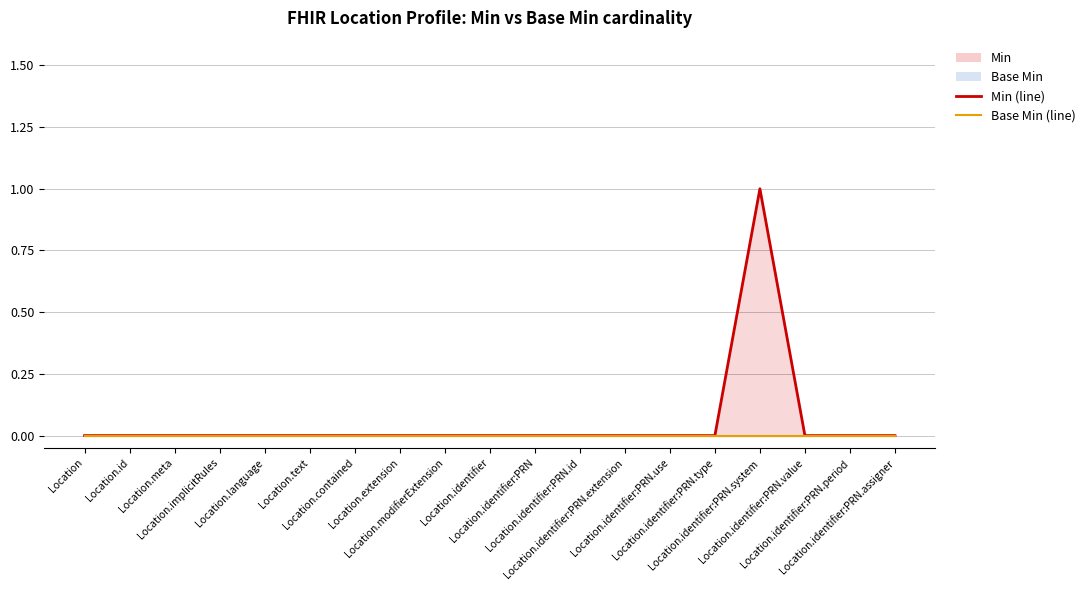

Between Location.identifier:PRN.id and Location.modifierExtension, which is larger?

Location.identifier:PRN.id